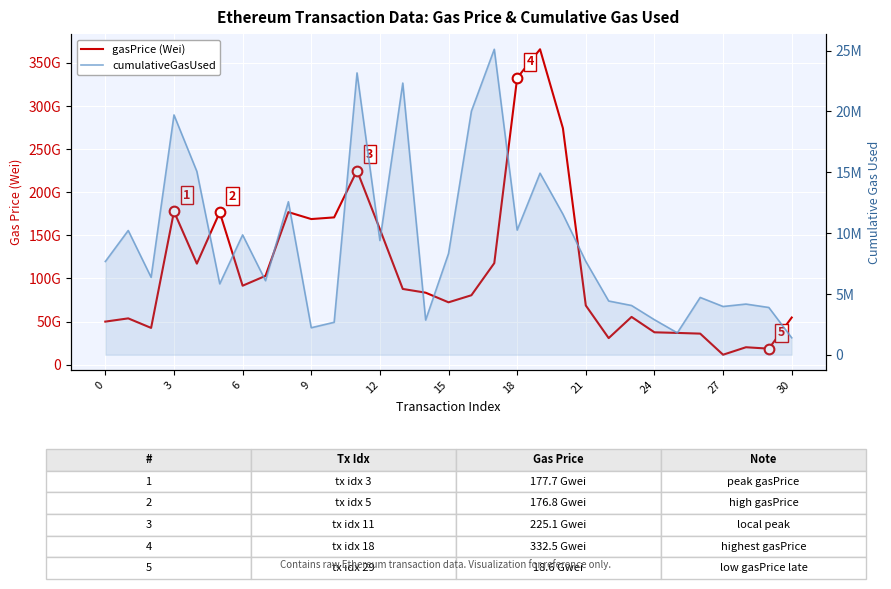

What is the label of the 5th point from the left?

12